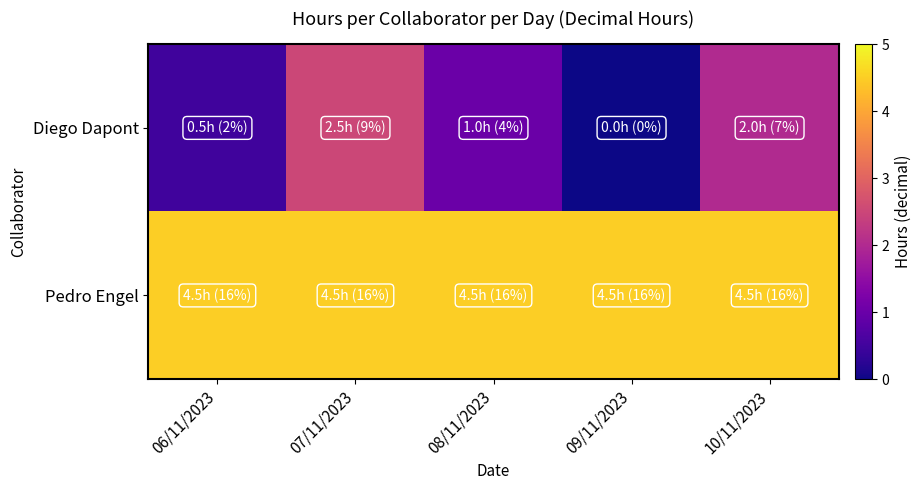

What is the spread (max minus min) of values at 09/11/2023?

4.5